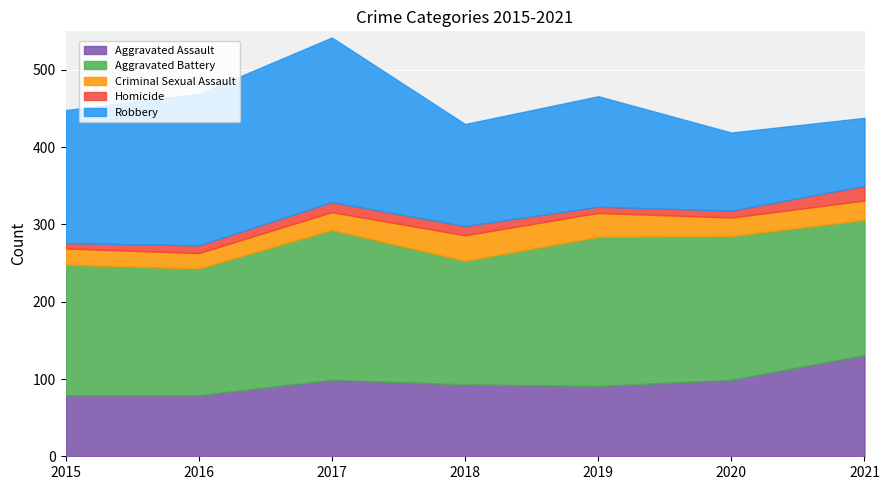

Reading right to left, transcribe all the data shown in this chart.

Aggravated Assault: 131	99	91	93	99	79	79
Aggravated Battery: 175	186	193	160	194	164	169
Criminal Sexual Assault: 25	24	31	33	23	20	21
Homicide: 19	9	8	12	13	10	7
Robbery: 88	101	143	132	213	196	172